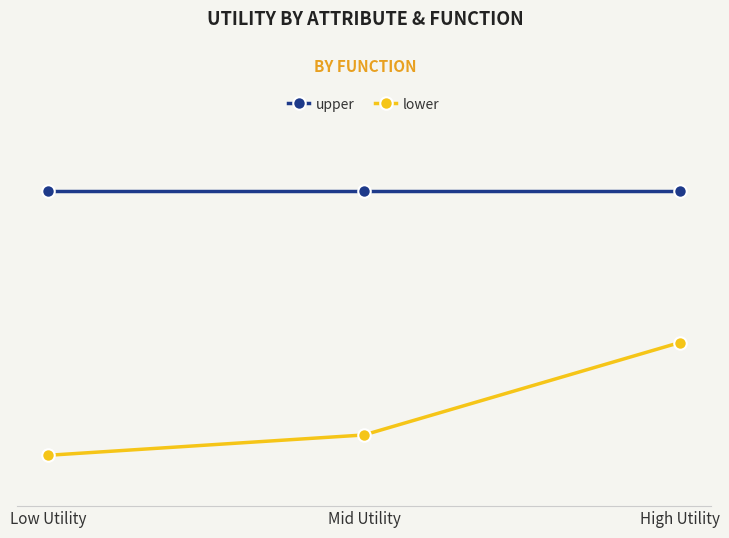

At High Utility, list the series in order from largest to smallest.

upper, lower